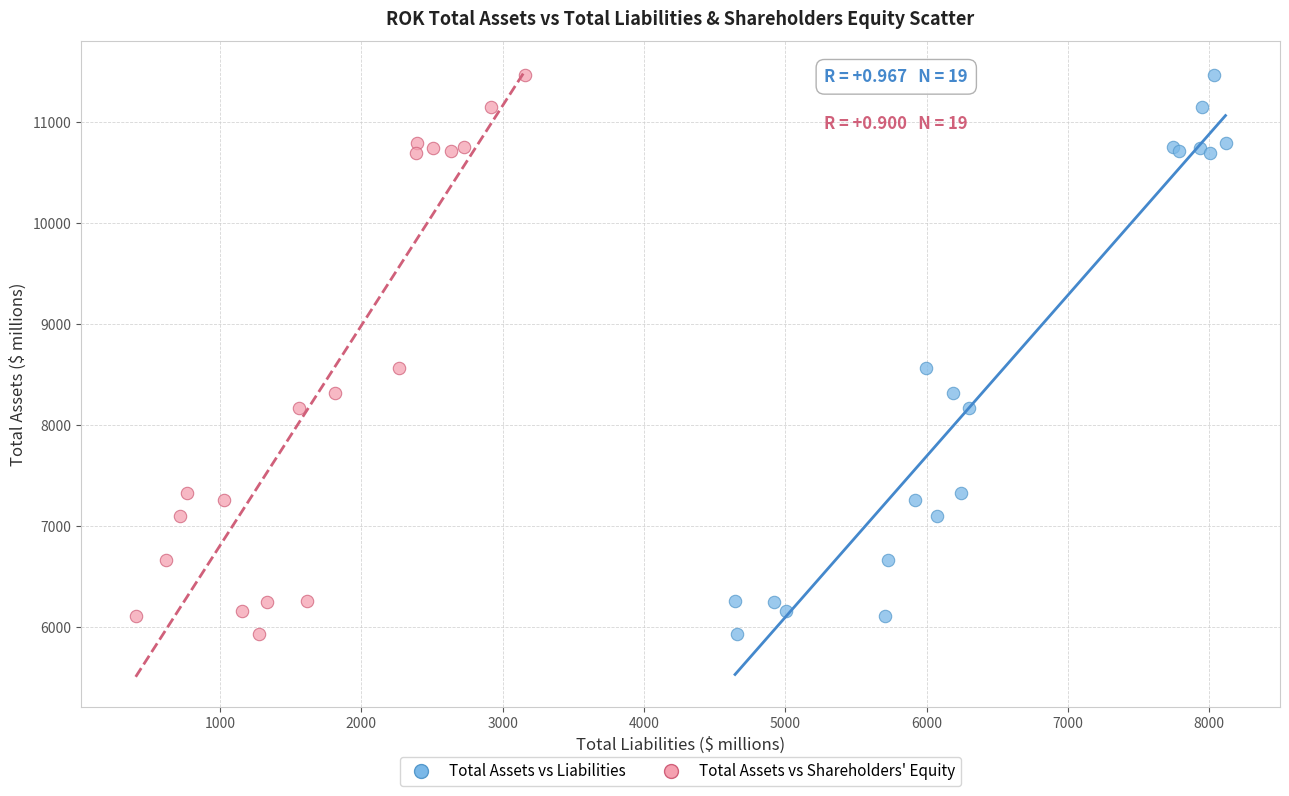

What are all the series names shown in the legend?

Total Assets vs Liabilities, Total Assets vs Shareholders' Equity